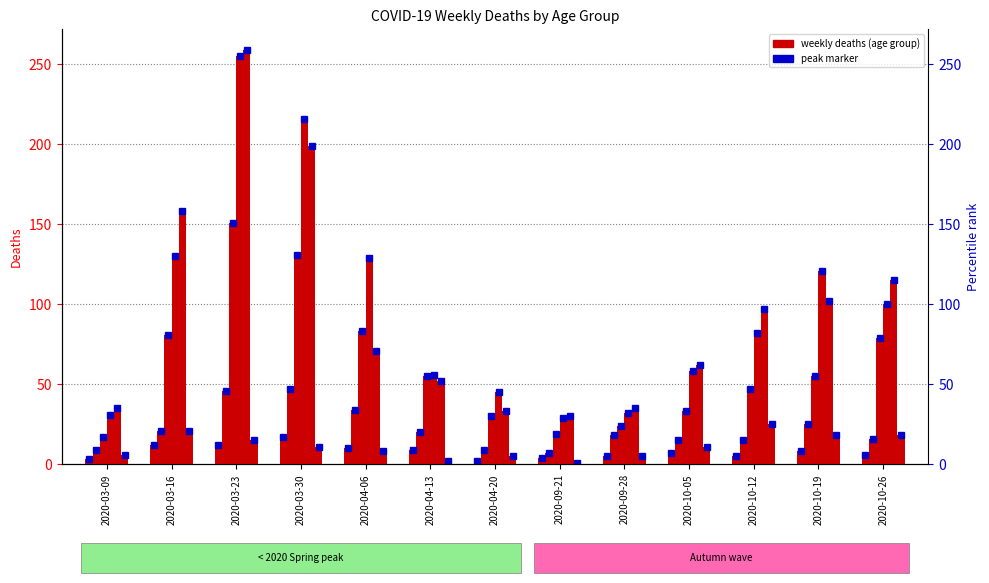

Count the number of categories in the chart.

13